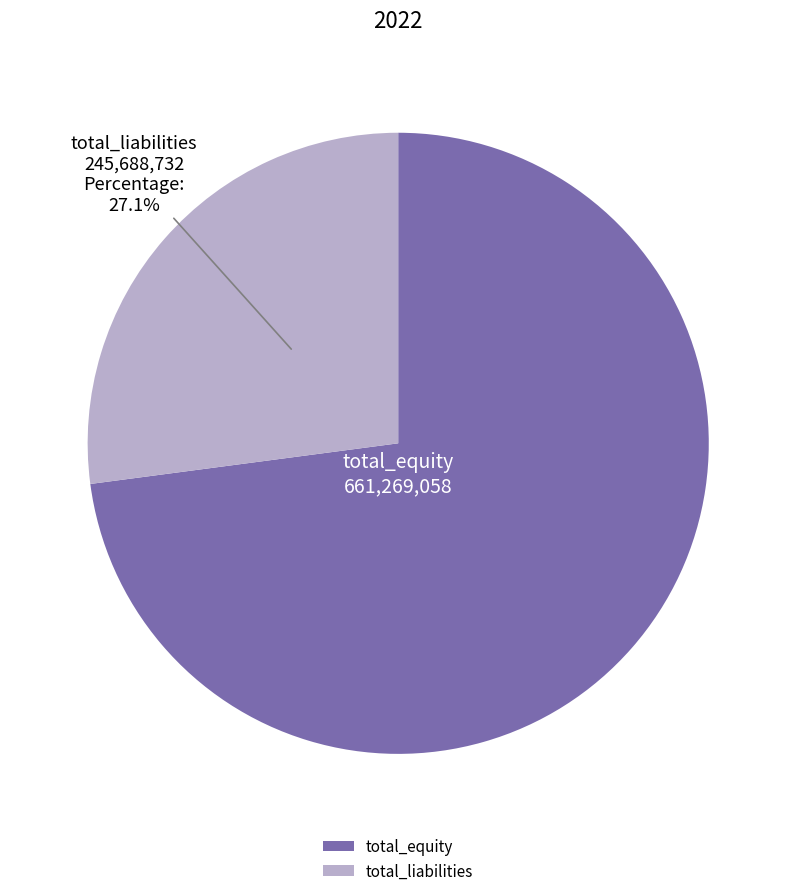

How many slices are in this pie chart?

2